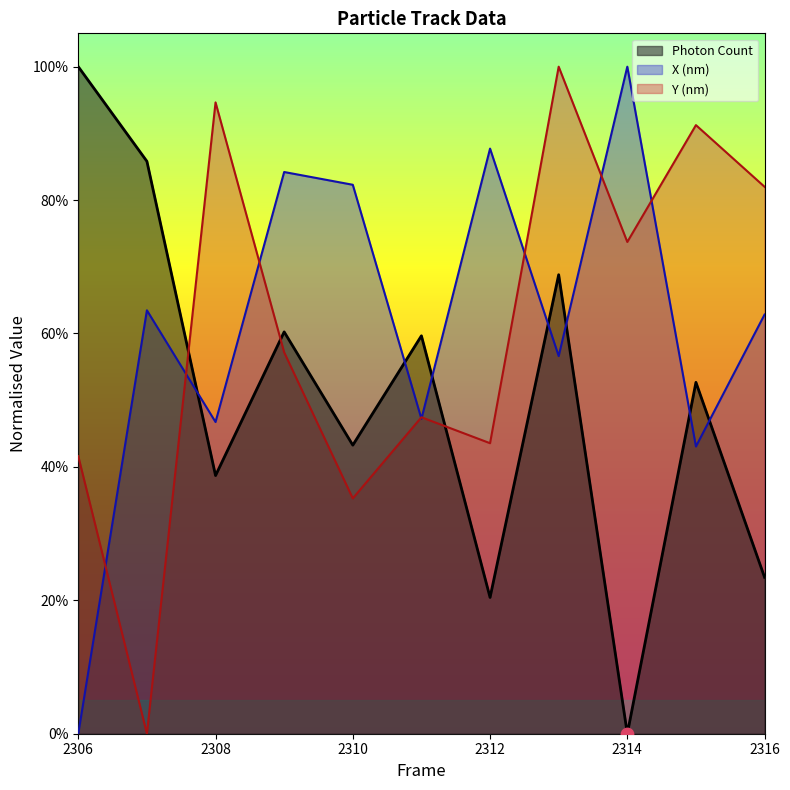

Which series contains the lowest Y value?

Photon Count